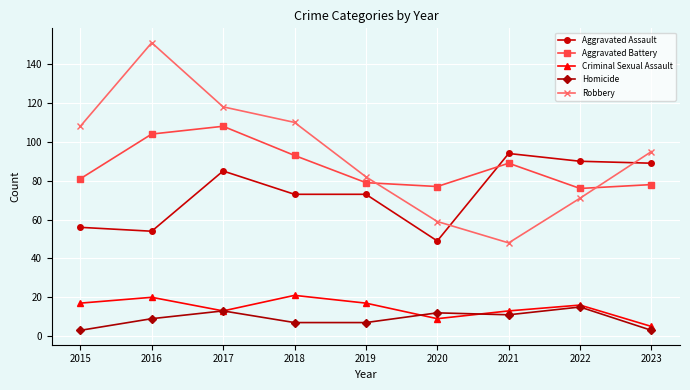

True or false: Aggravated Battery has more than 0 points higher than both neighbors.

True